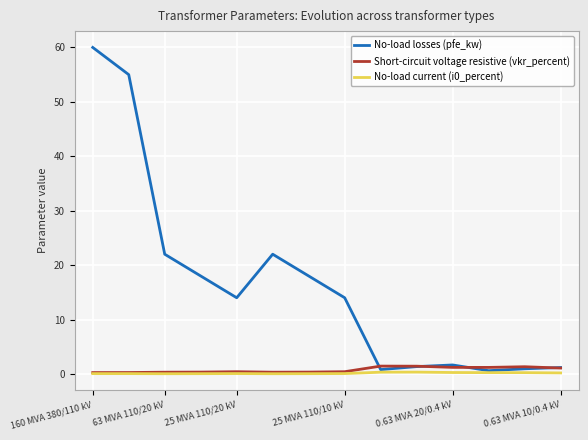

What is the maximum value for No-load losses (pfe_kw)?

60.0